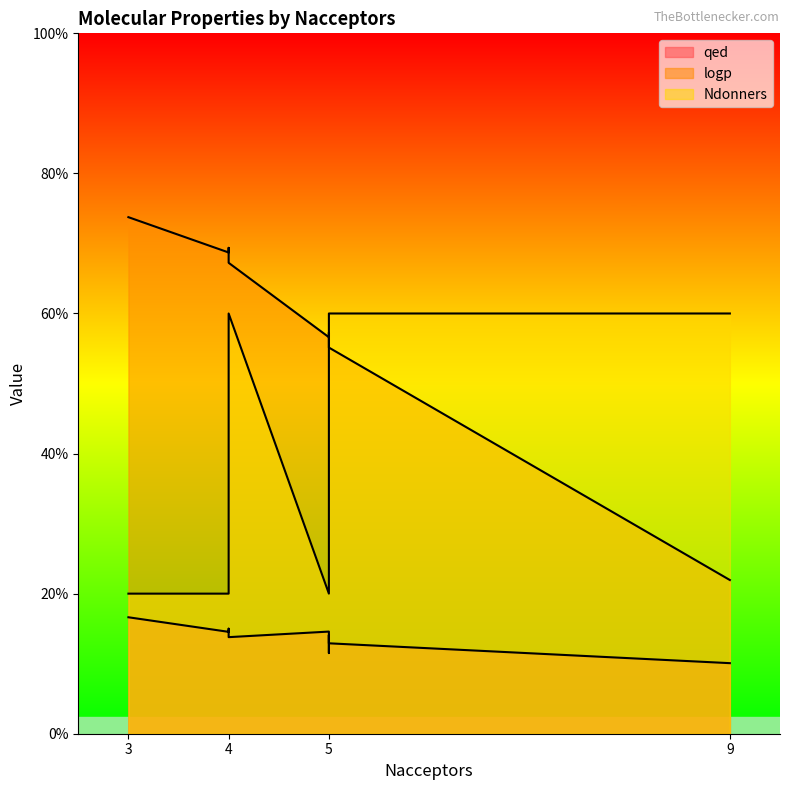

Rank the series at 5 from highest to lowest value.

logp, Ndonners, qed